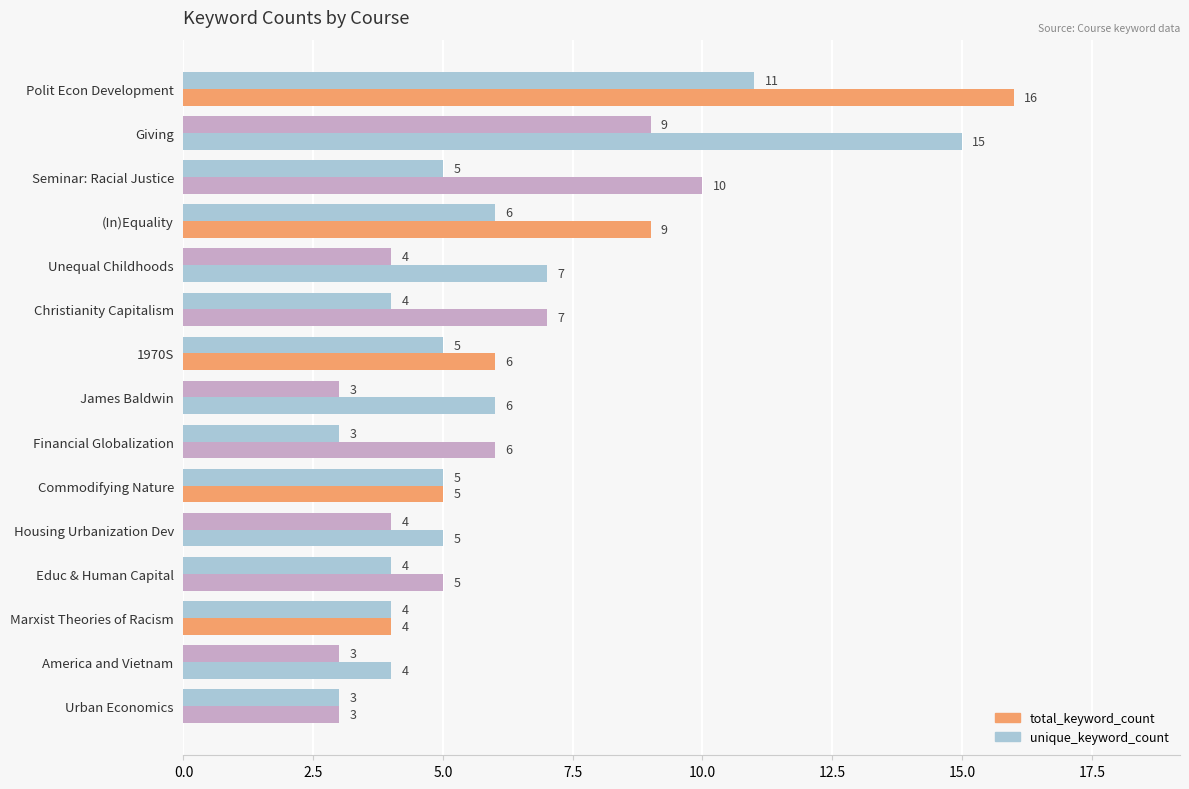

How many data points in unique_keyword_count are less than 4?

4